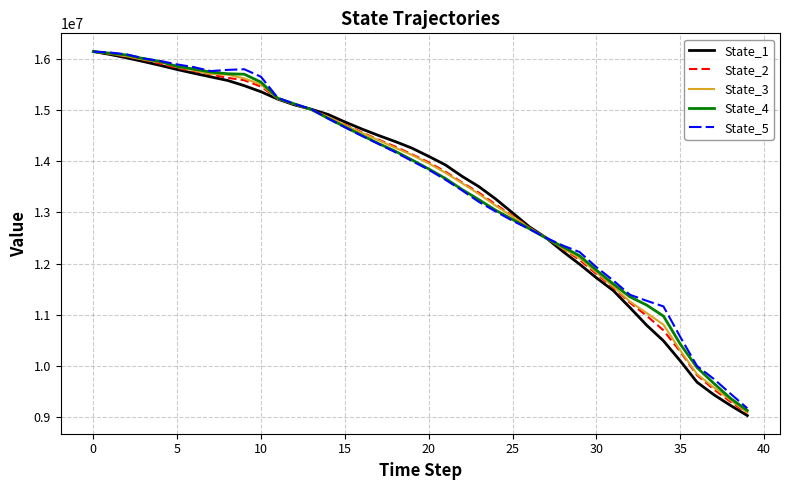

What is the highest value of the State_4 series?

16137749.4